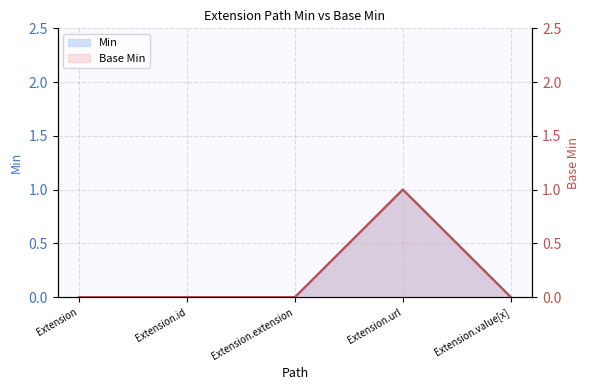

What are all the series names shown in the legend?

Base Min, Min